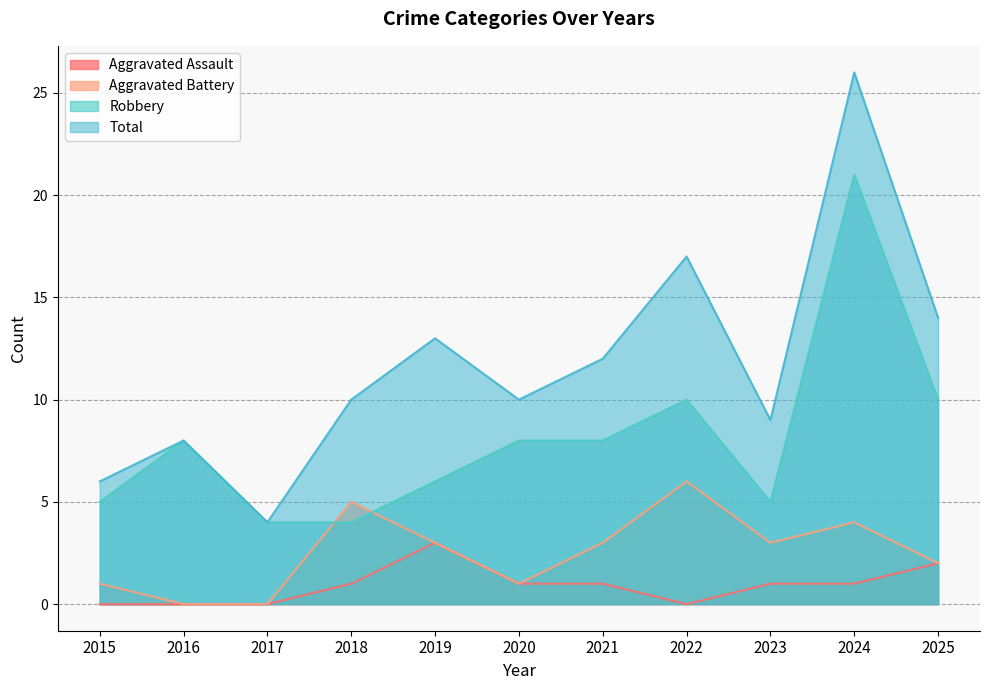

What is the approximate value of Total at 2025, to the nearest 10?

10